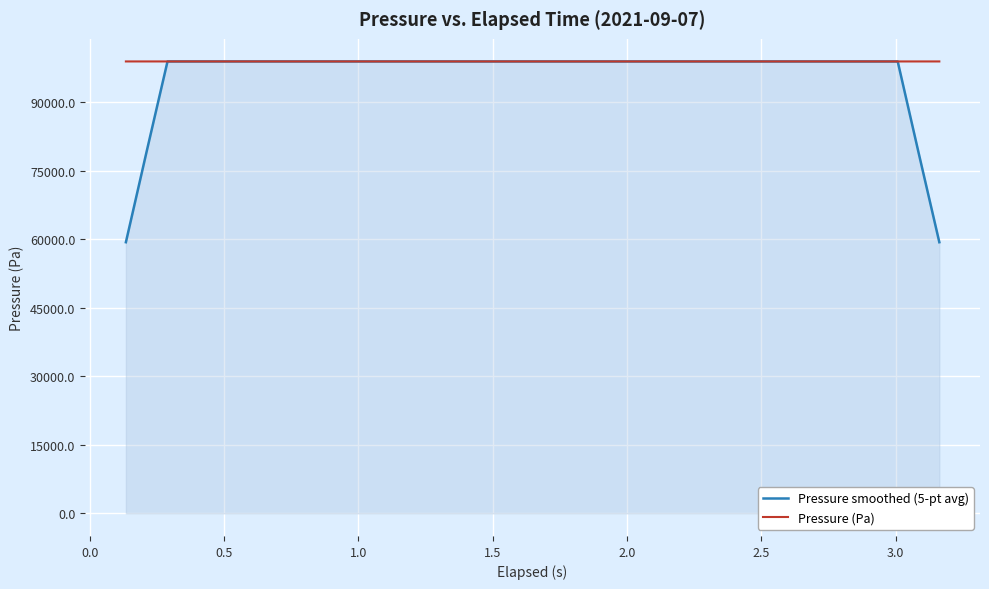

What is the maximum value for Pressure smoothed (5-pt avg)?

98910.2